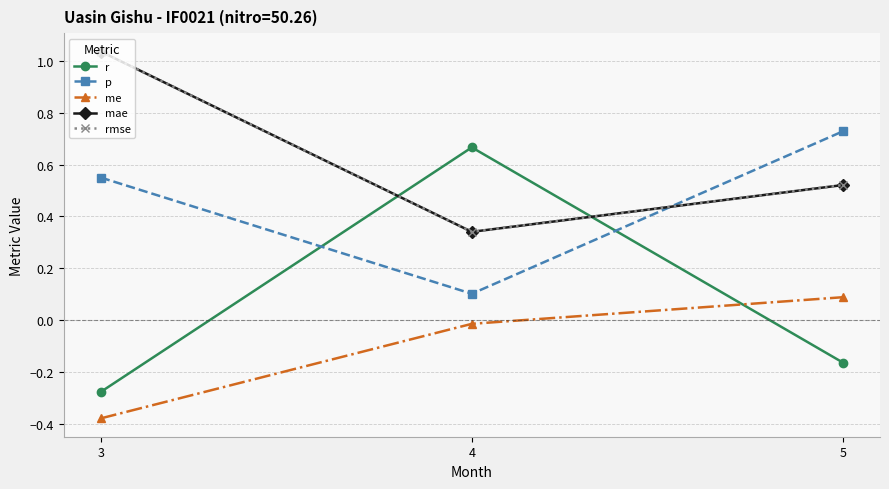

At how many categories does at least one series exceed 0?

3